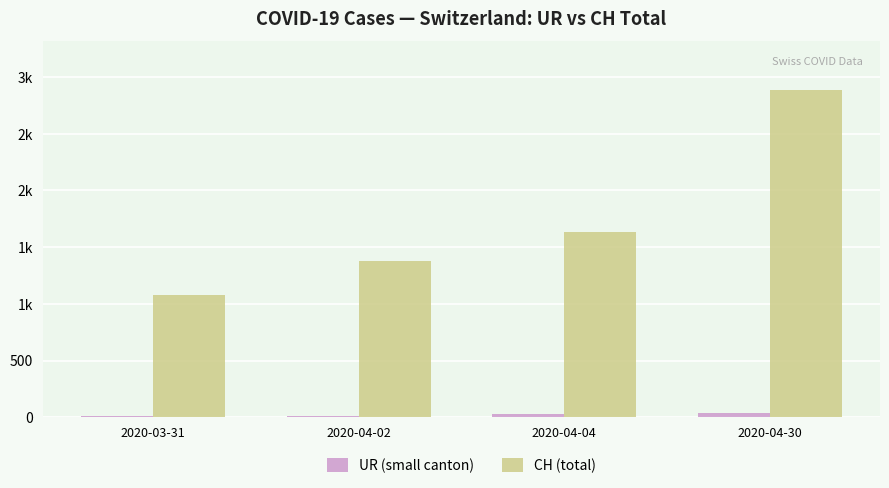

Reading right to left, list all the values displayed in this chart.

UR (small canton): 2020-04-30=35	2020-04-04=26	2020-04-02=13	2020-03-31=11
CH (total): 2020-04-30=2883	2020-04-04=1630	2020-04-02=1376	2020-03-31=1079